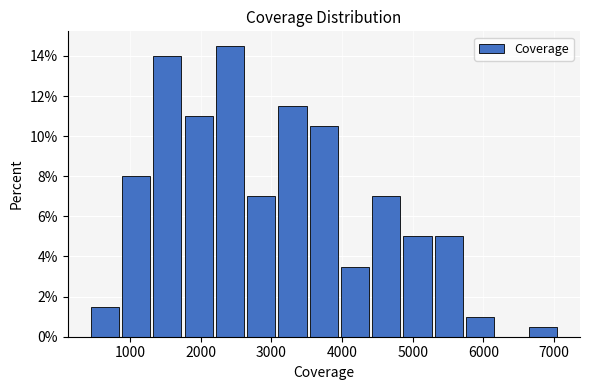

Reading left to right, list every bar in this chart as the range it spans on the x-axis followed by its height. Neither the bar edges nor the heights are printed on the chart, so give them approximately, as read against the axes.

400 to 900: 1.6
900 to 1300: 8.0
1300 to 1800: 14.0
1800 to 2200: 11.0
2200 to 2700: 14.6
2700 to 3100: 7.0
3100 to 3500: 11.6
3500 to 4000: 10.6
4000 to 4400: 3.6
4400 to 4900: 7.0
4900 to 5300: 5.0
5300 to 5800: 5.0
5800 to 6200: 1.0
6200 to 6600: 0
6600 to 7100: 0.6